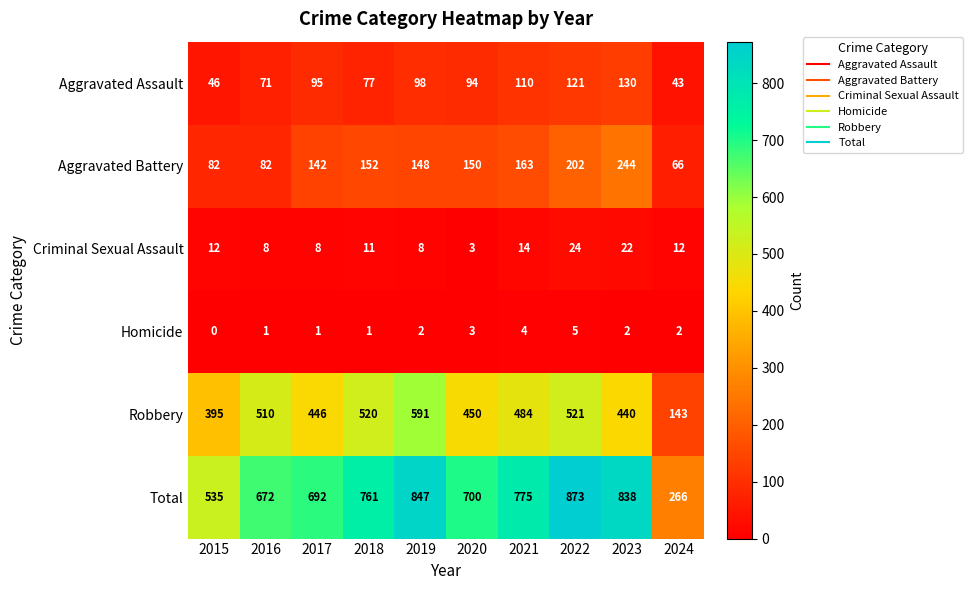

Which series has the largest range (max minus min)?

Total